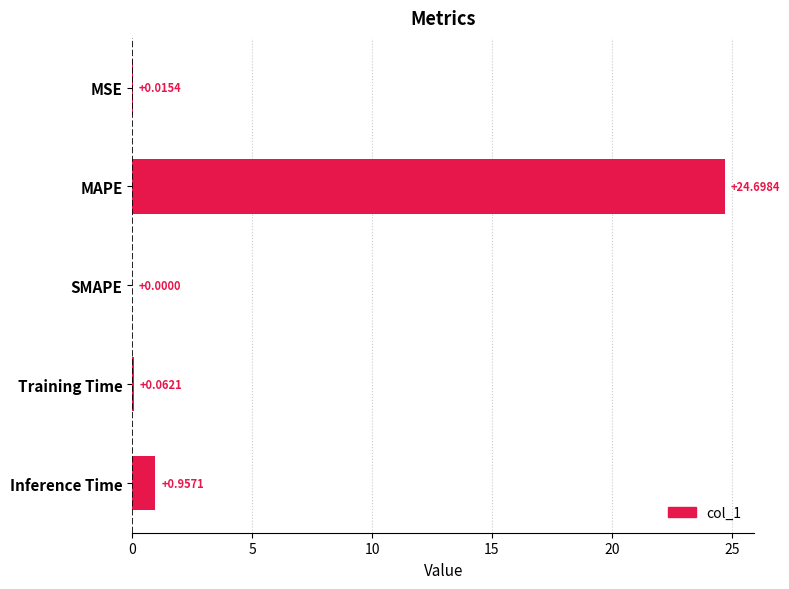

Which has a higher value, Inference Time or MSE?

Inference Time